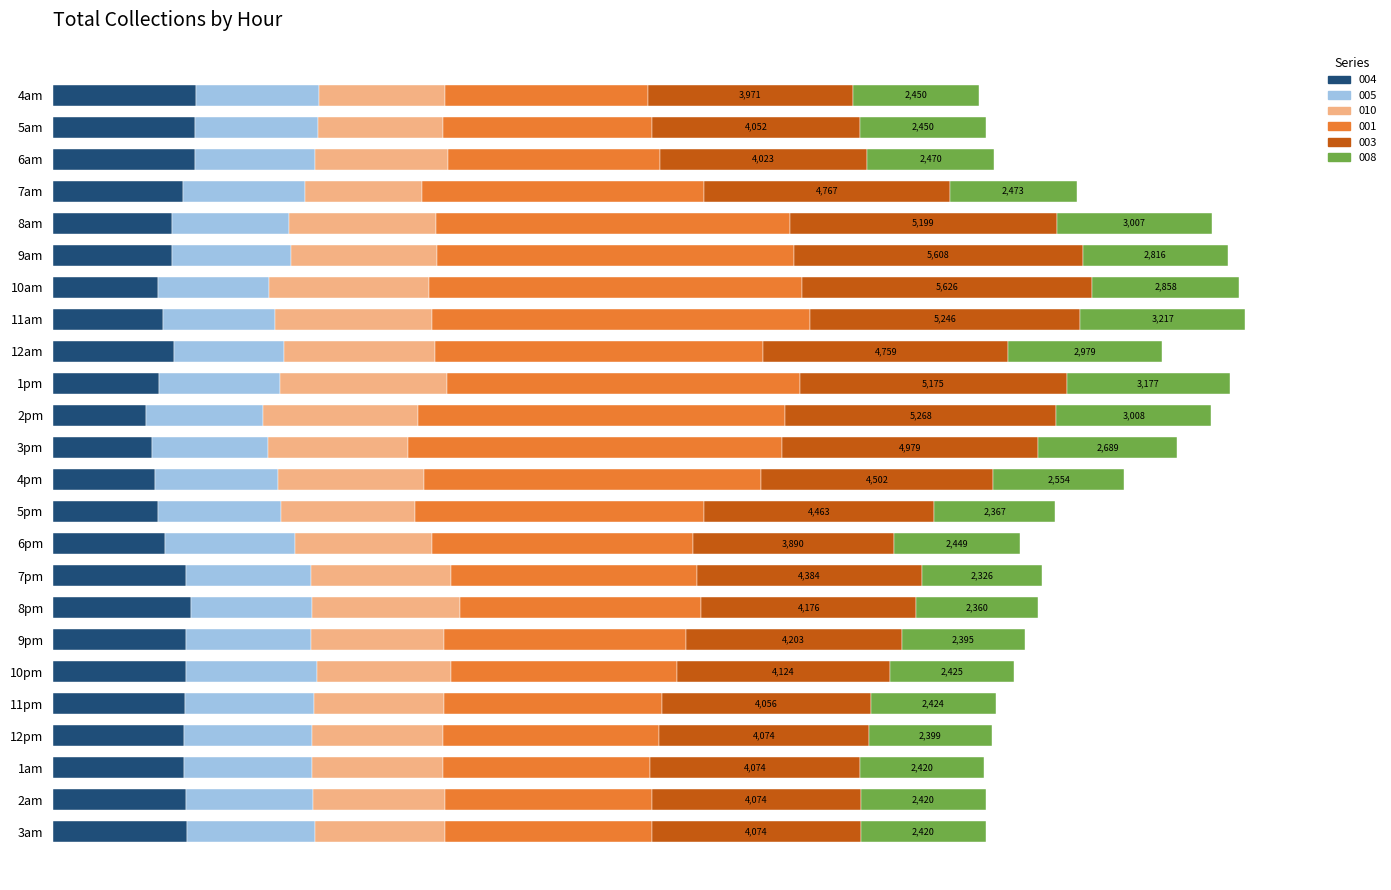

Rank the series at 10am from highest to lowest value.

001, 003, 010, 008, 005, 004